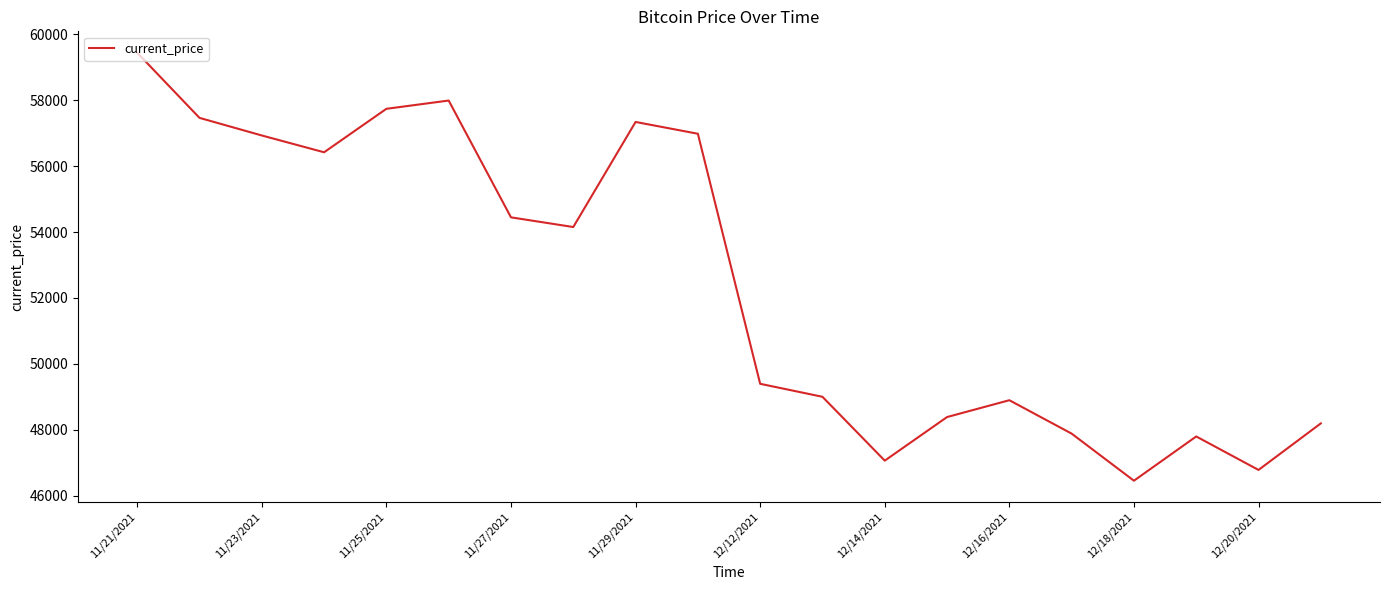

What is the difference between the maximum and minimum values?

12989